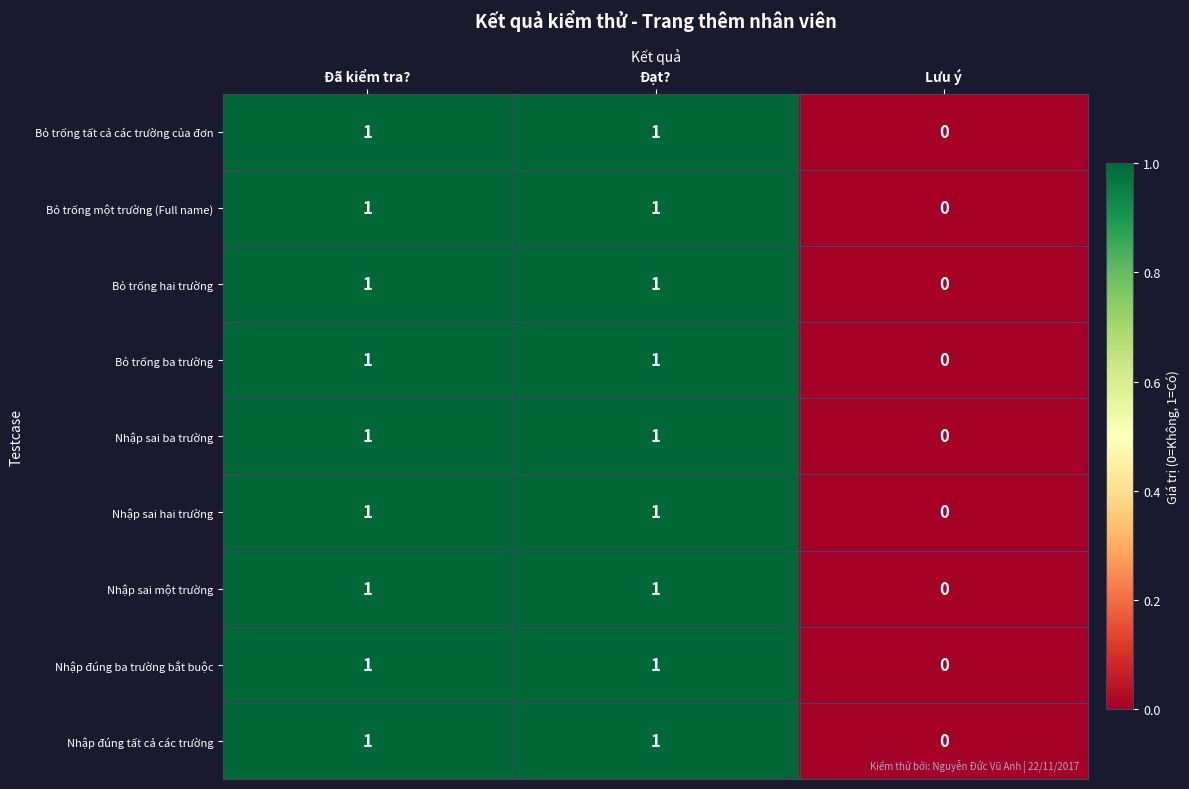

At which category does the chart reach its minimum across all series?

Lưu ý